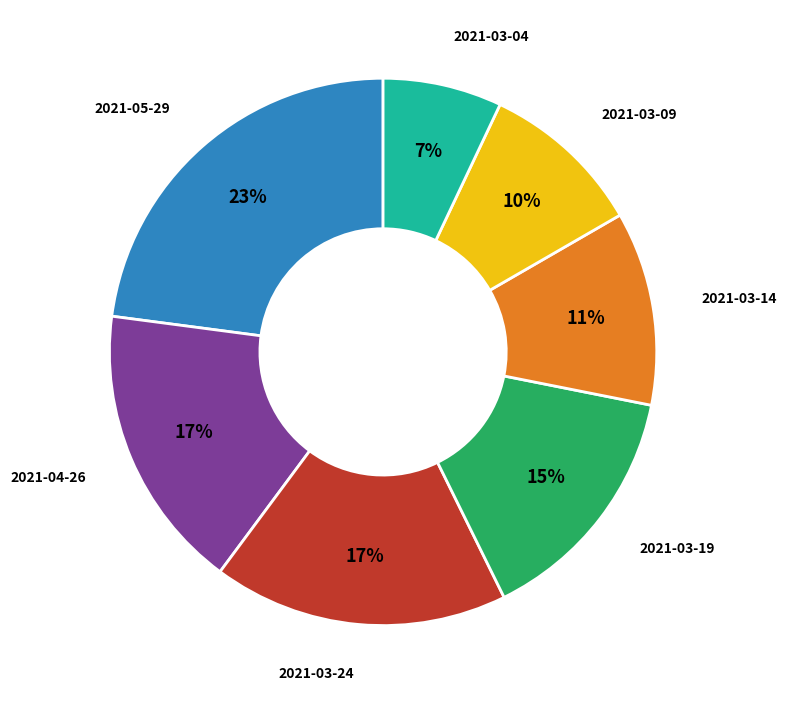

To the nearest percent, what is the difference between the largest and smallest slice percentages?

16%